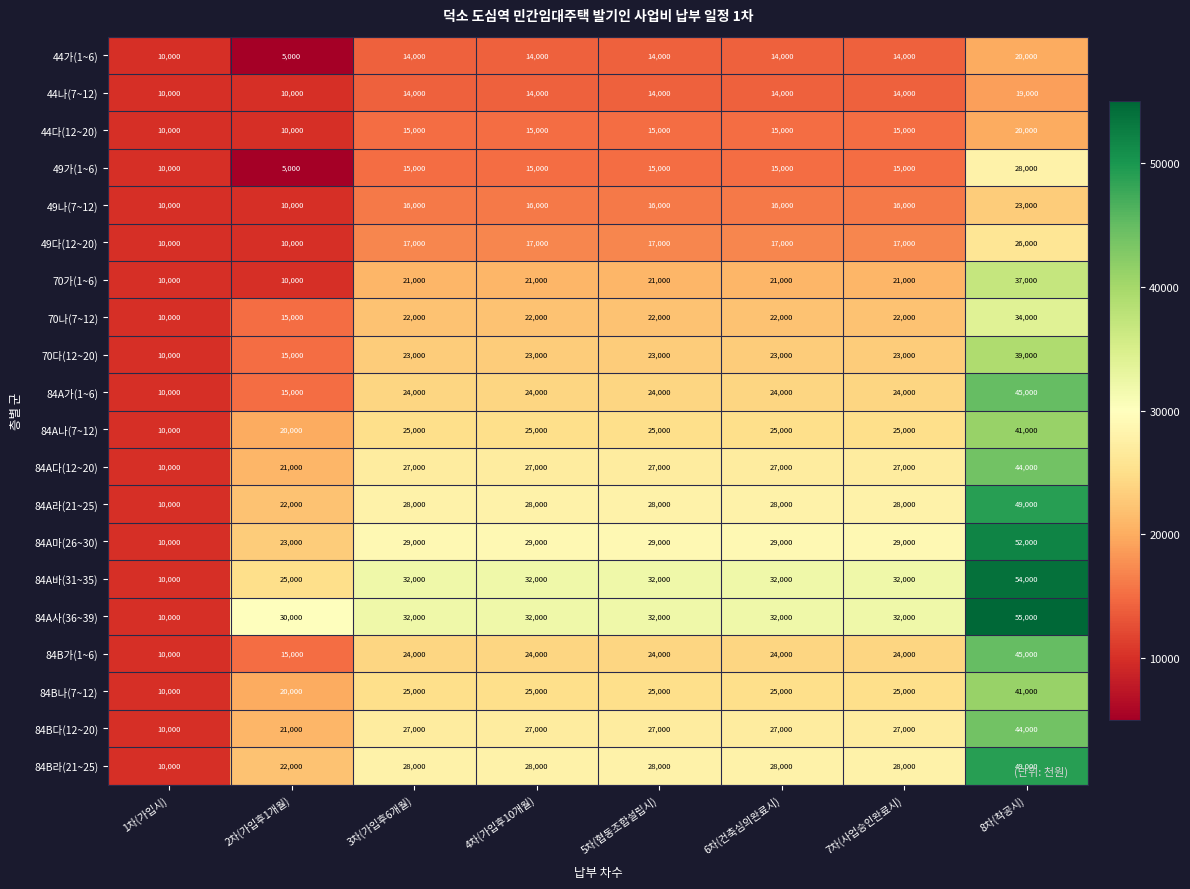

What is the difference between the maximum and minimum values in the 84A가(1~6) series?

35000